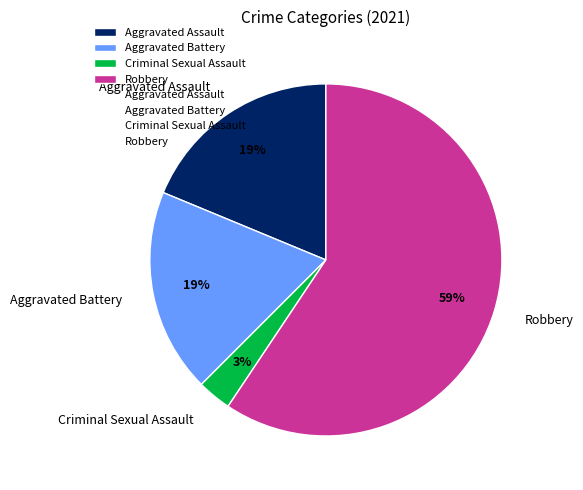

To the nearest percent, what is the difference between the largest and smallest slice percentages?

56%